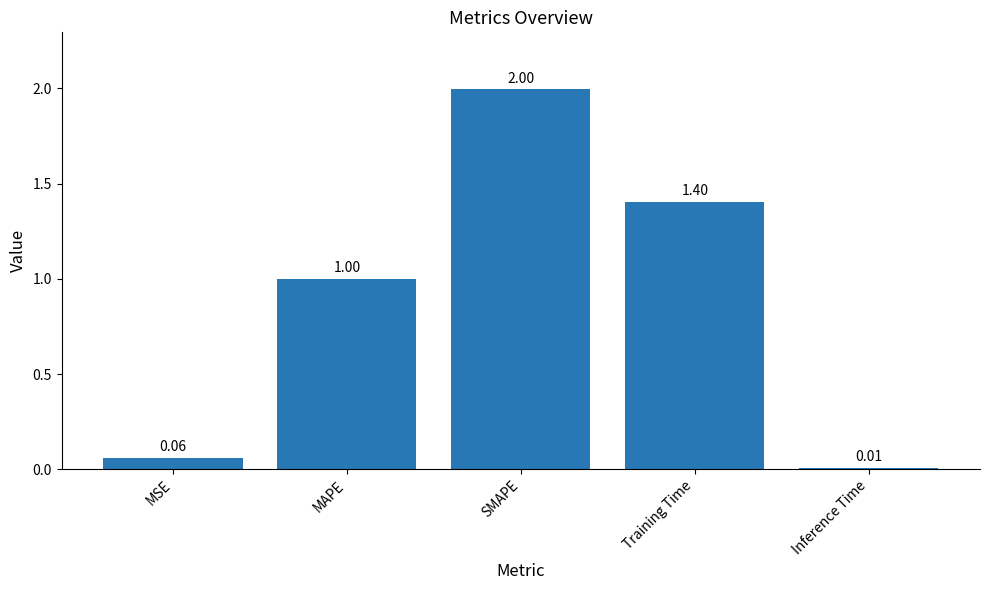

List the labels in order of value, largest first.

SMAPE, Training Time, MAPE, MSE, Inference Time